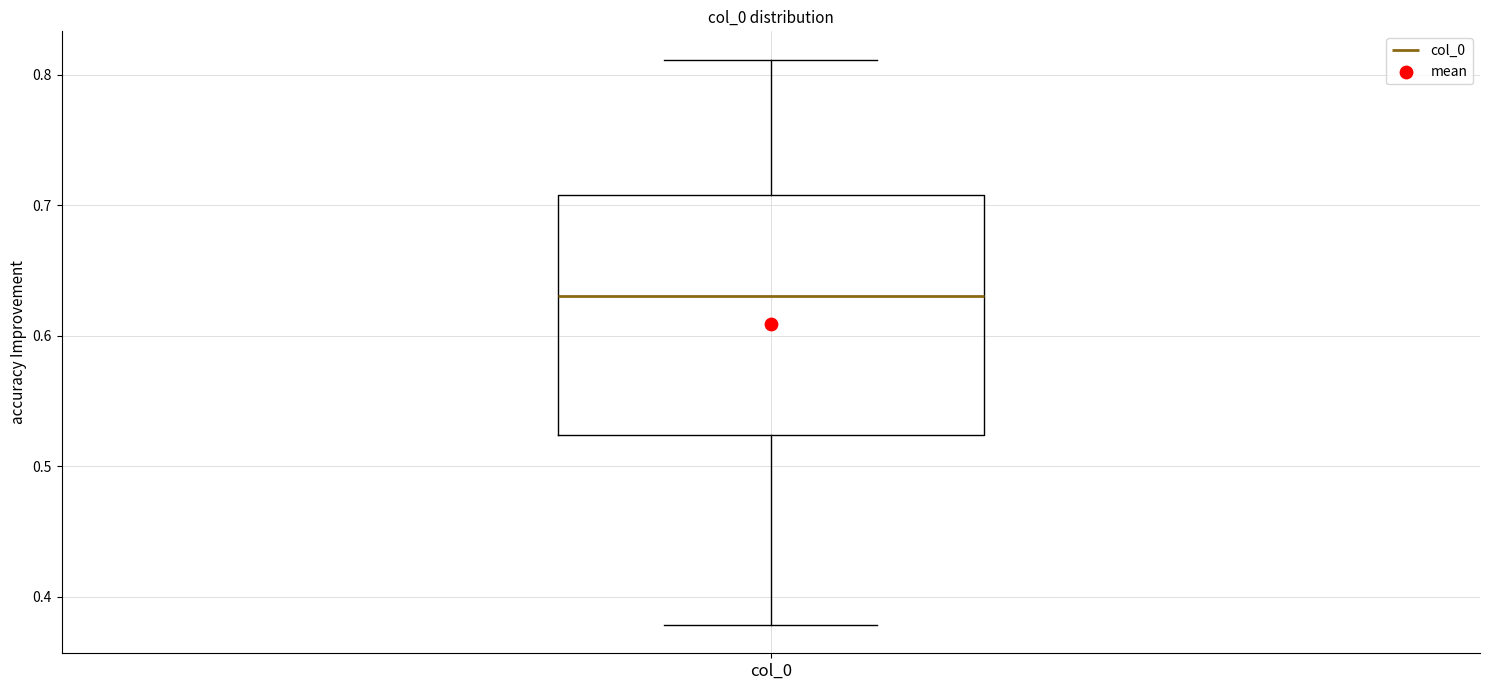

Read this box plot against the y-axis: the position of the median line, the range covered by the box, and the ends of both whiskers. The values are not printed on the chart, so give them approximately, as read against the axis.

median 0.63, box 0.52 to 0.71, whiskers 0.38 to 0.81